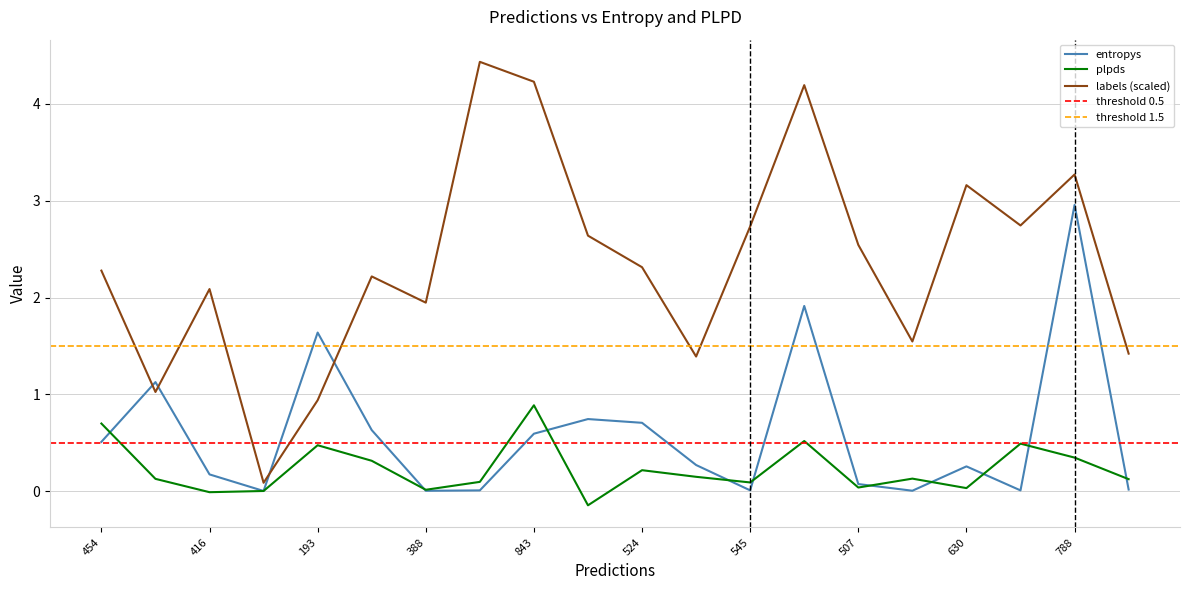

True or false: labels (scaled) and entropys cross at least once.

True